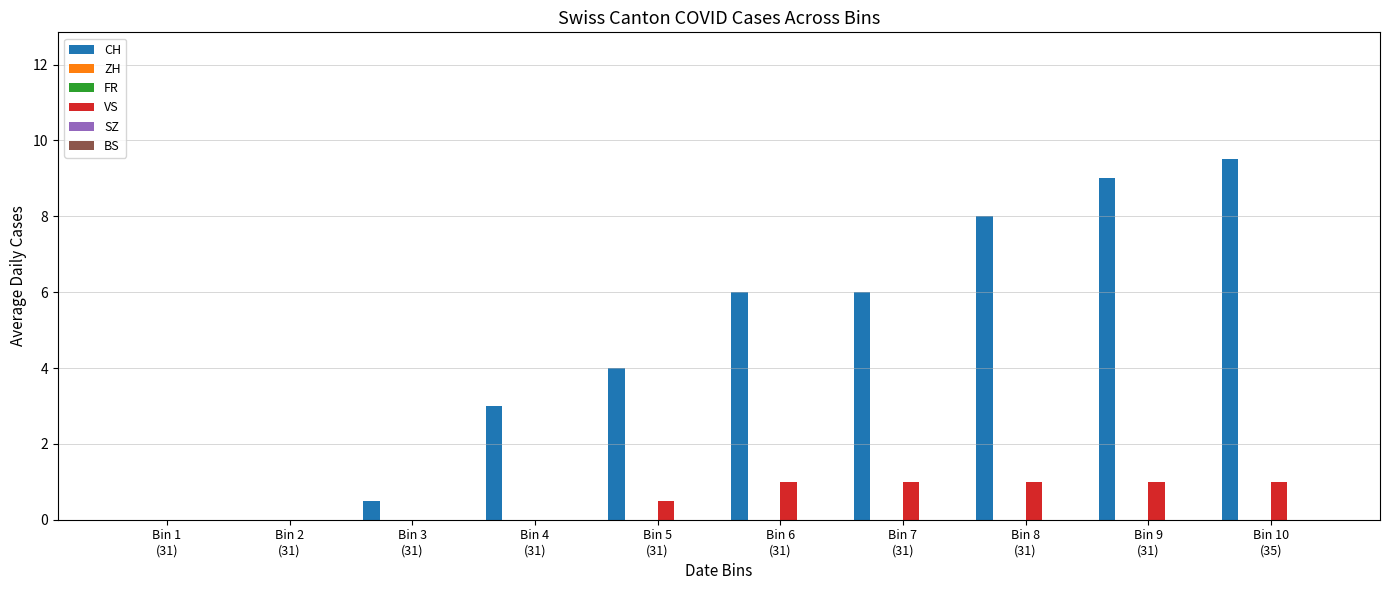

Reading right to left, what are all the values shown in this chart?

CH: Bin 10
(35)=9.5	Bin 9
(31)=9.0	Bin 8
(31)=8.0	Bin 7
(31)=6.0	Bin 6
(31)=6.0	Bin 5
(31)=4.0	Bin 4
(31)=3.0	Bin 3
(31)=0.5	Bin 2
(31)=0.0	Bin 1
(31)=0.0
ZH: Bin 10
(35)=0.0	Bin 9
(31)=0.0	Bin 8
(31)=0.0	Bin 7
(31)=0.0	Bin 6
(31)=0.0	Bin 5
(31)=0.0	Bin 4
(31)=0.0	Bin 3
(31)=0.0	Bin 2
(31)=0.0	Bin 1
(31)=0.0
FR: Bin 10
(35)=0.0	Bin 9
(31)=0.0	Bin 8
(31)=0.0	Bin 7
(31)=0.0	Bin 6
(31)=0.0	Bin 5
(31)=0.0	Bin 4
(31)=0.0	Bin 3
(31)=0.0	Bin 2
(31)=0.0	Bin 1
(31)=0.0
VS: Bin 10
(35)=1.0	Bin 9
(31)=1.0	Bin 8
(31)=1.0	Bin 7
(31)=1.0	Bin 6
(31)=1.0	Bin 5
(31)=0.5	Bin 4
(31)=0.0	Bin 3
(31)=0.0	Bin 2
(31)=0.0	Bin 1
(31)=0.0
SZ: Bin 10
(35)=0.0	Bin 9
(31)=0.0	Bin 8
(31)=0.0	Bin 7
(31)=0.0	Bin 6
(31)=0.0	Bin 5
(31)=0.0	Bin 4
(31)=0.0	Bin 3
(31)=0.0	Bin 2
(31)=0.0	Bin 1
(31)=0.0
BS: Bin 10
(35)=0.0	Bin 9
(31)=0.0	Bin 8
(31)=0.0	Bin 7
(31)=0.0	Bin 6
(31)=0.0	Bin 5
(31)=0.0	Bin 4
(31)=0.0	Bin 3
(31)=0.0	Bin 2
(31)=0.0	Bin 1
(31)=0.0